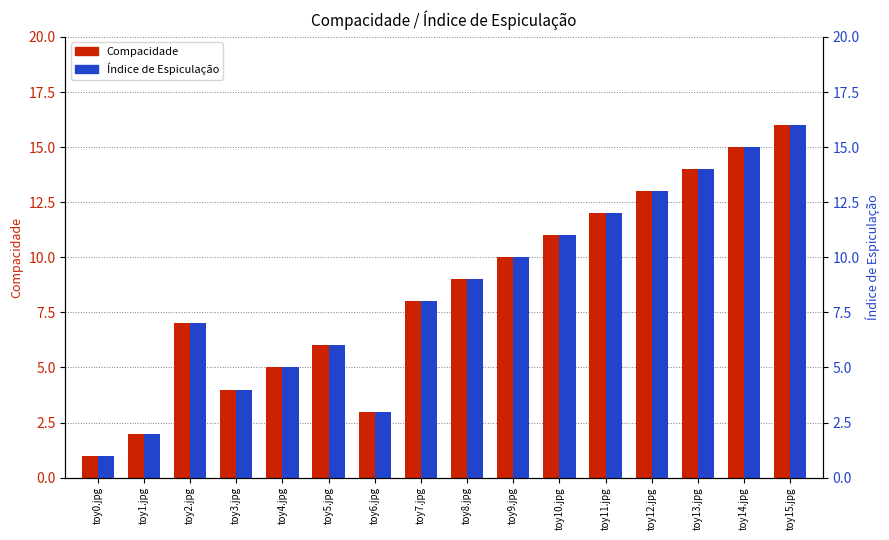

Rank the series by their maximum value, from highest to lowest.

Compacidade, Índice de Espiculação